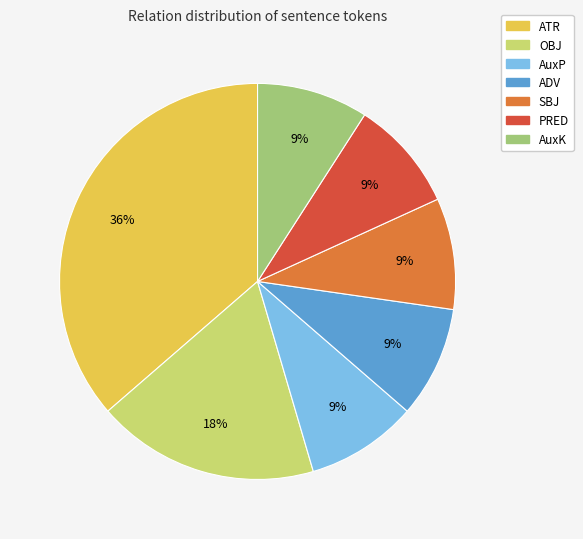

Combined, do PRED and AuxP account for over 50%?

No